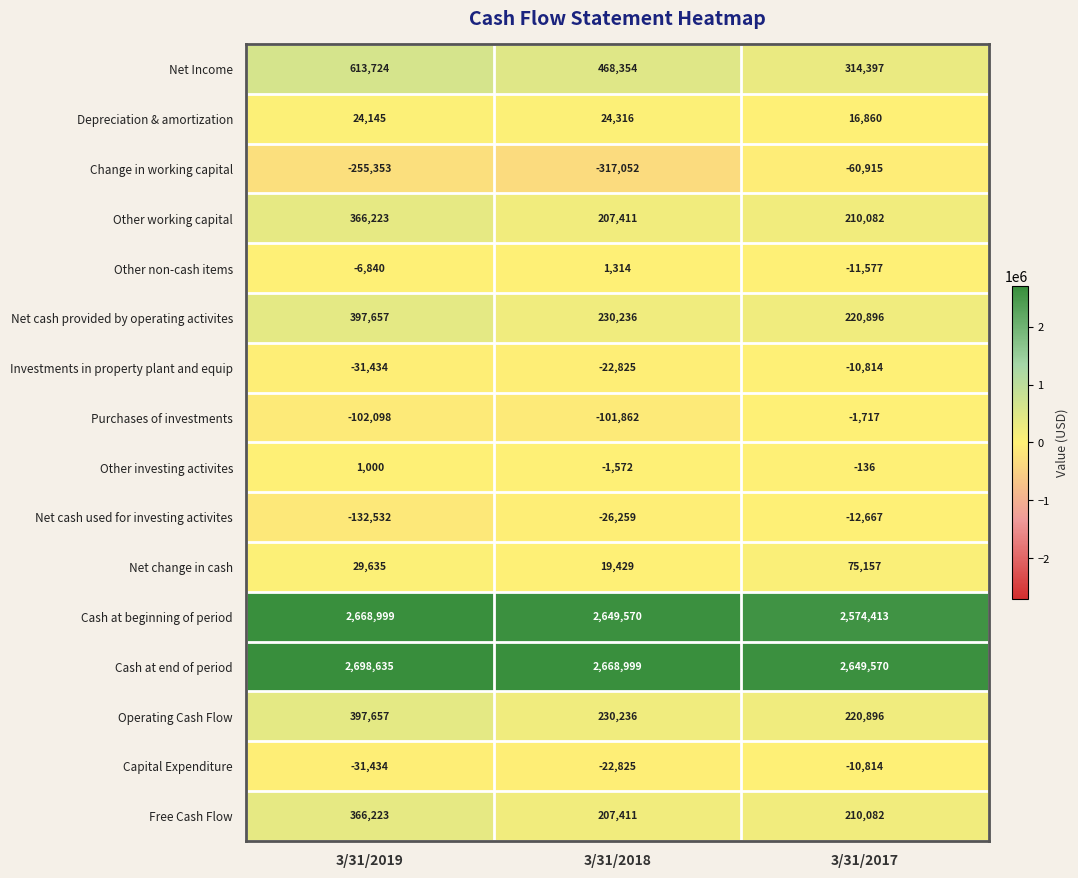

Which series has the widest spread of values?

Net Income